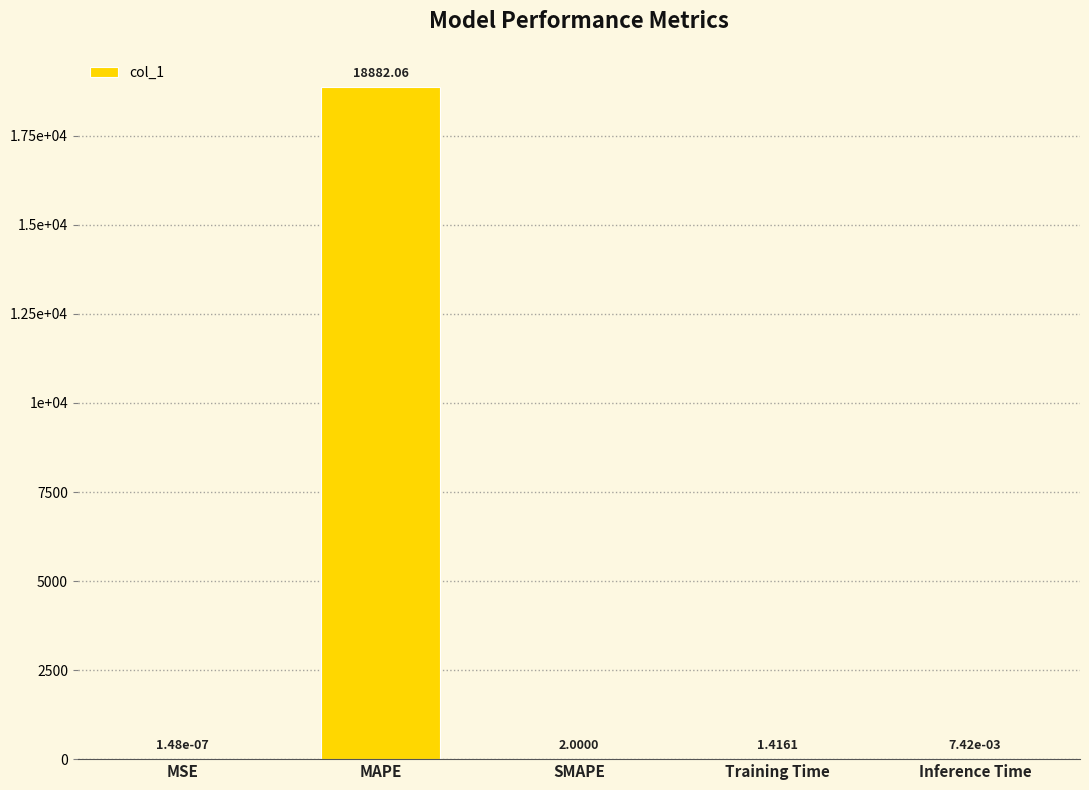

Reading left to right, what are all the values shown in this chart?

0.0	18882.1	2.0	1.4	0.0